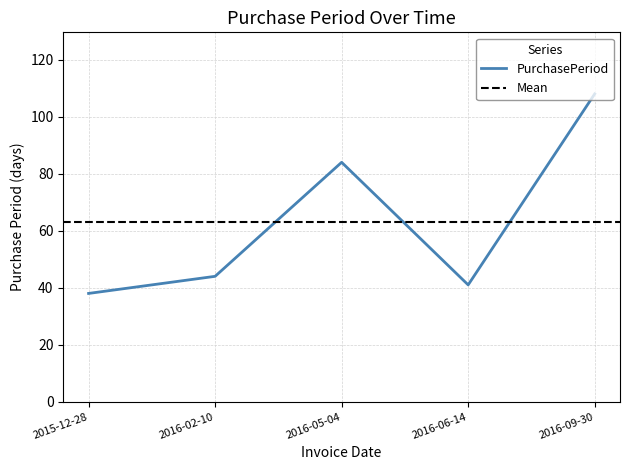

What is the minimum value shown in the chart?

38